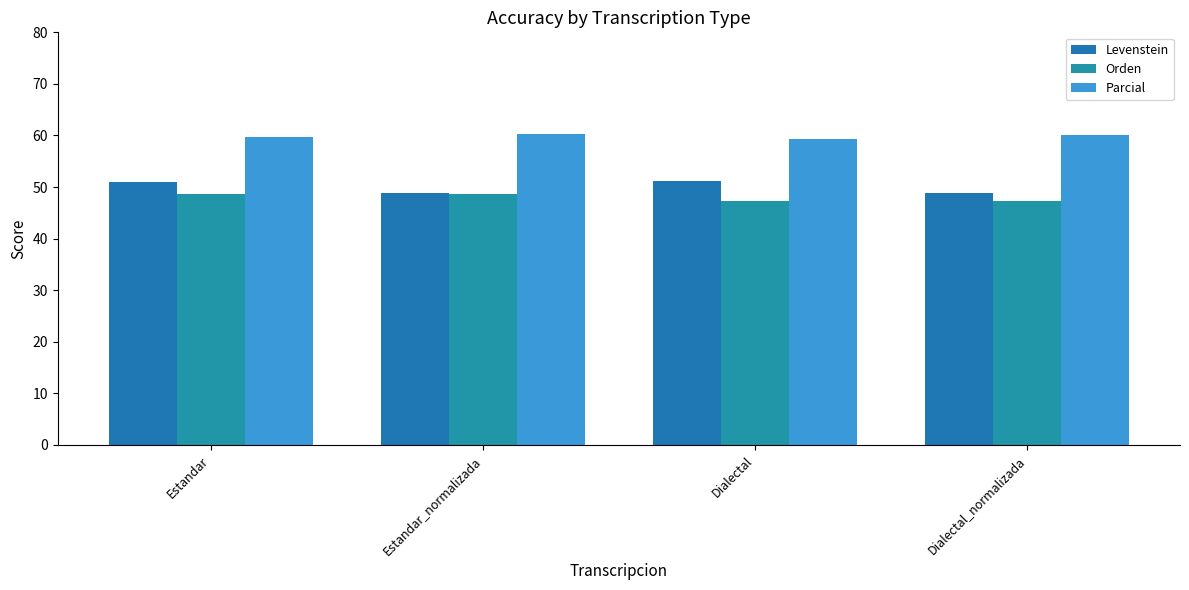

How many bars are there in each group?

3